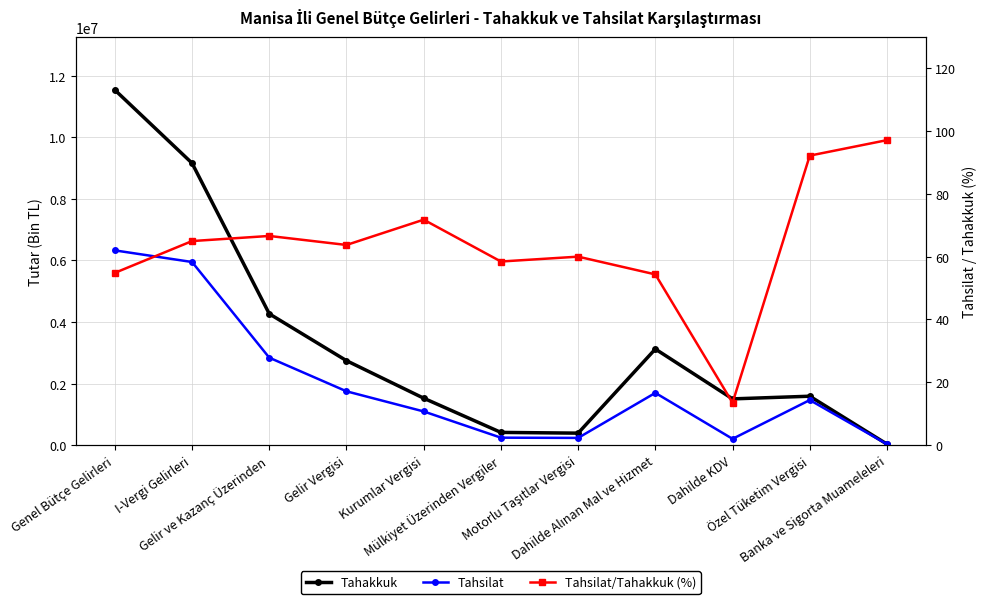

Rank the series by their maximum value, from highest to lowest.

Tahakkuk, Tahsilat, Tahsilat/Tahakkuk (%)